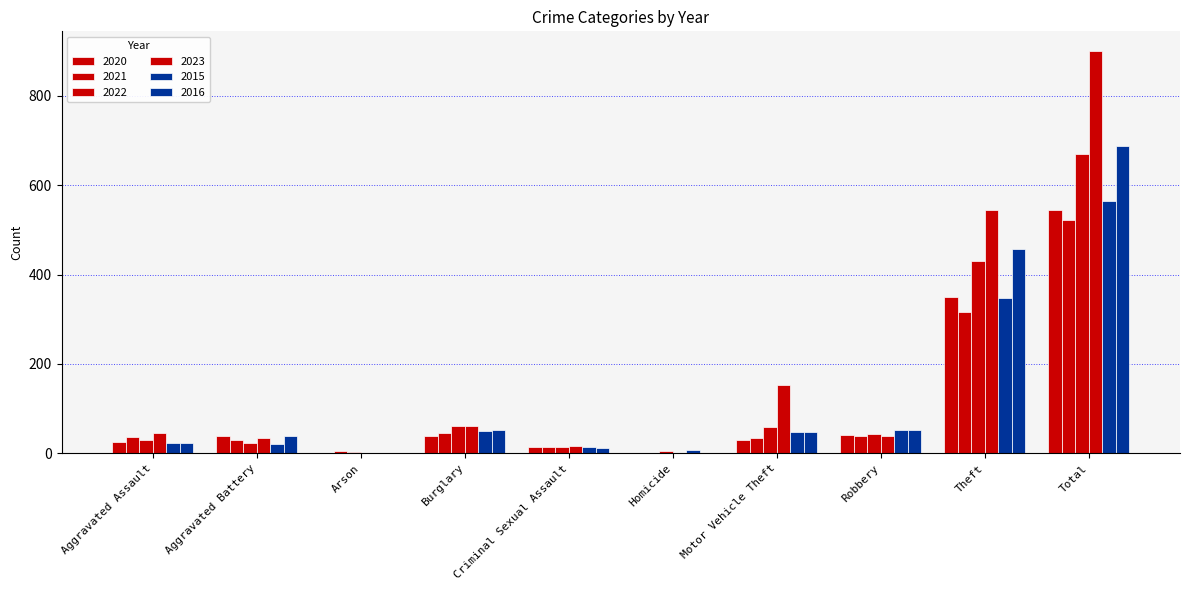

Are the bars horizontal?

No